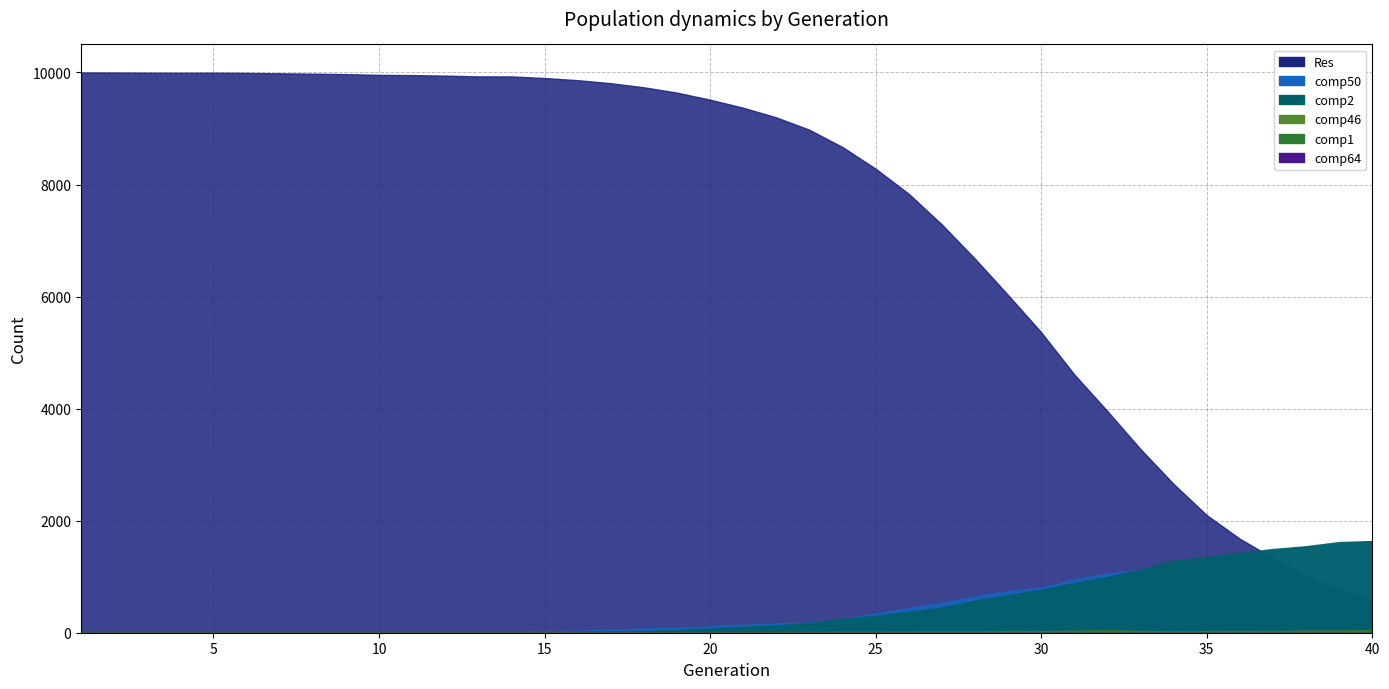

How many interior local peaks does the comp1 series have?

5